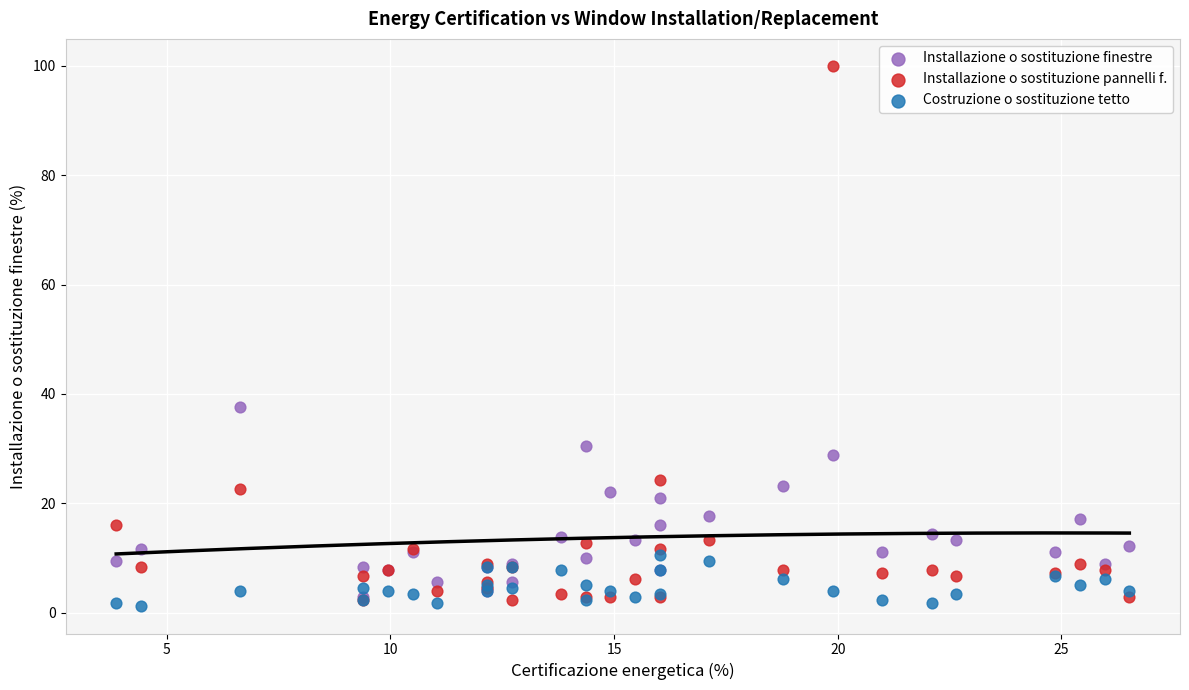

Which series contains the lowest Y value?

Costruzione o sostituzione tetto